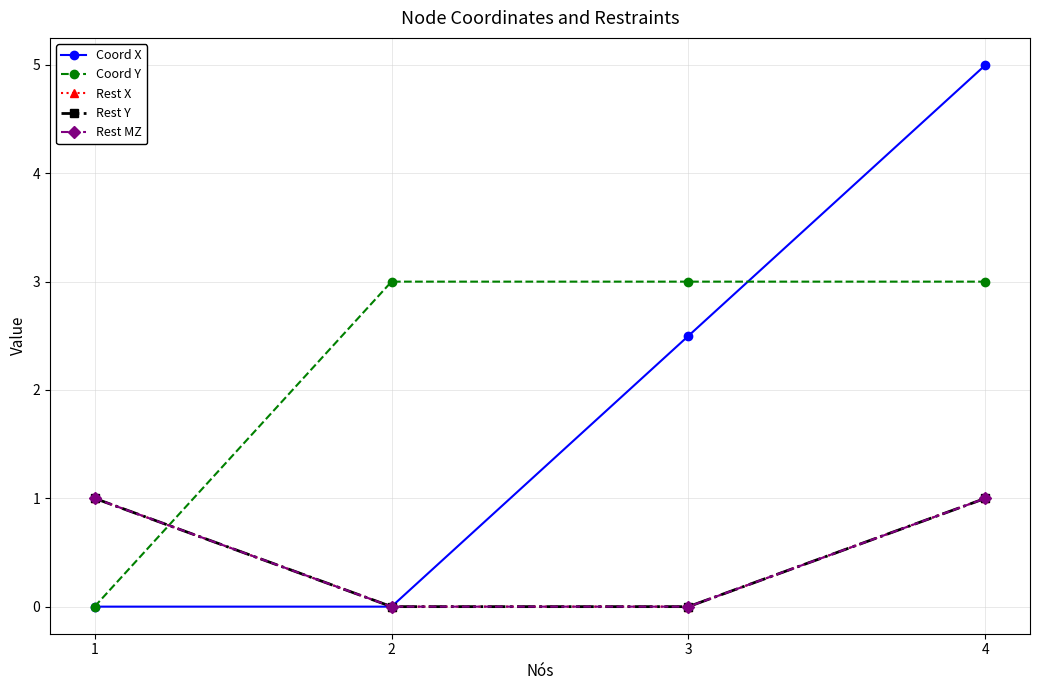

Rank the series at 4 from highest to lowest value.

Coord X, Coord Y, Rest X, Rest Y, Rest MZ